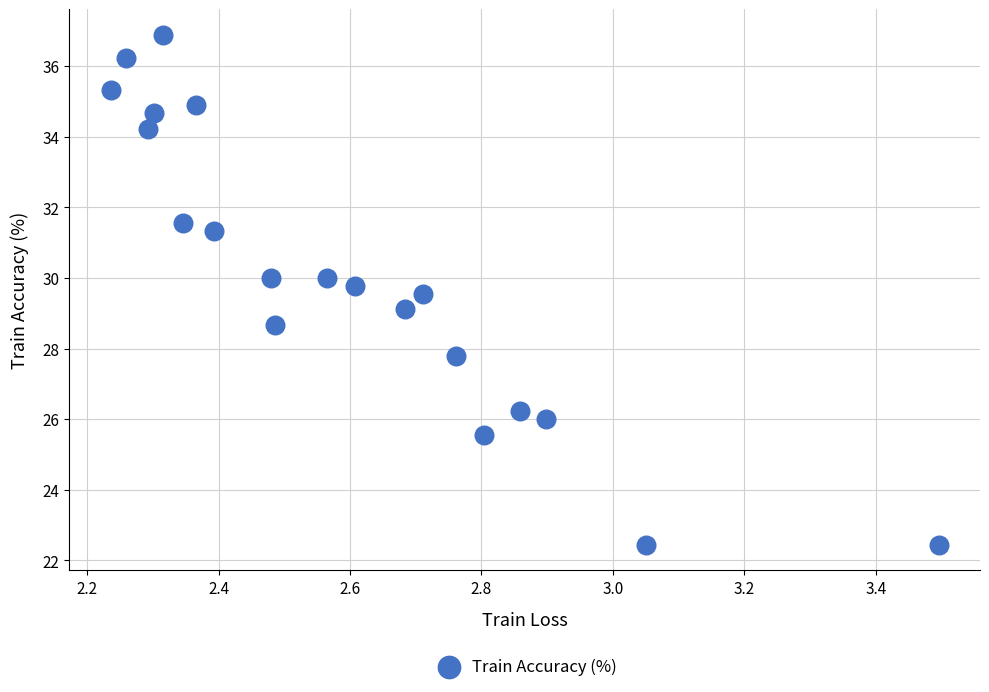

What is the range of X values (max minus min)?

1.3